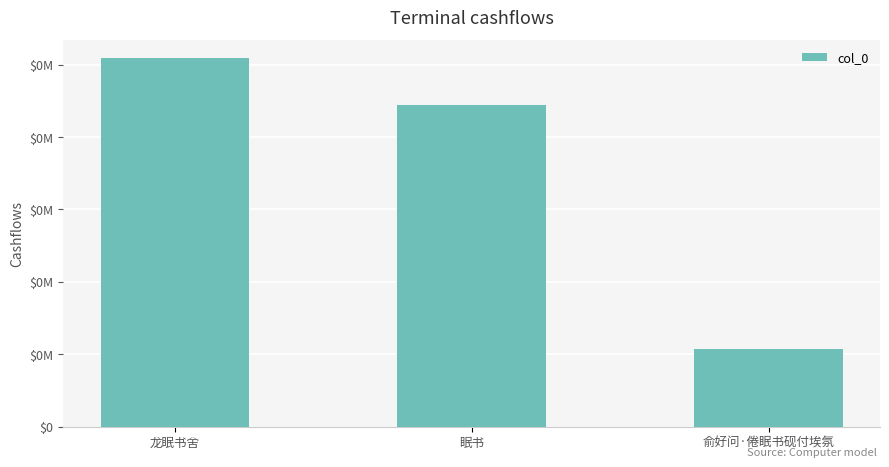

The chart shows a value of 445014 at 眠书. True or false?

True